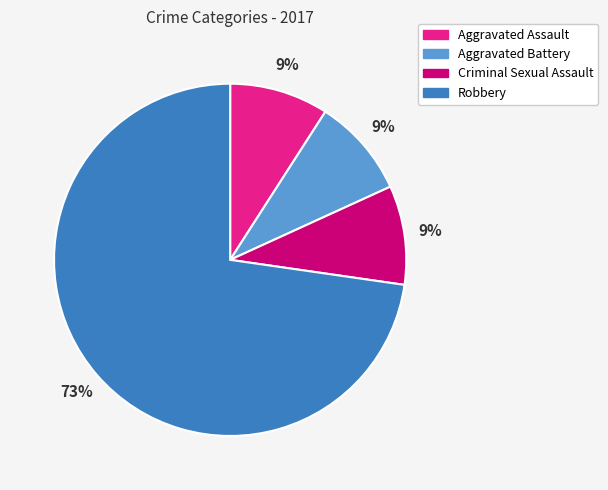

Count the number of slices in the pie.

4